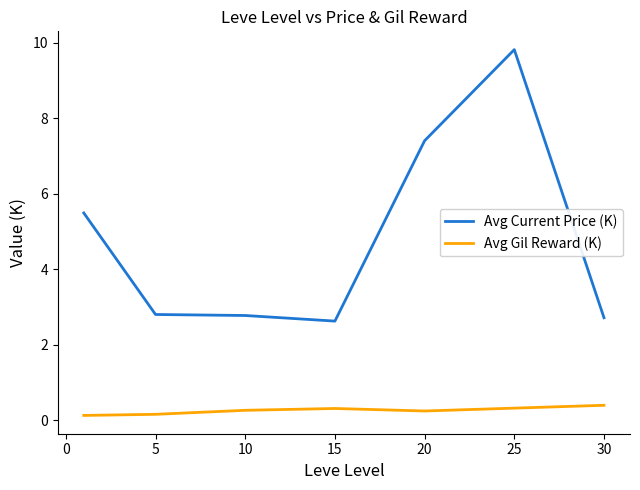

Rank the series by their maximum value, from lowest to highest.

Avg Gil Reward (K), Avg Current Price (K)